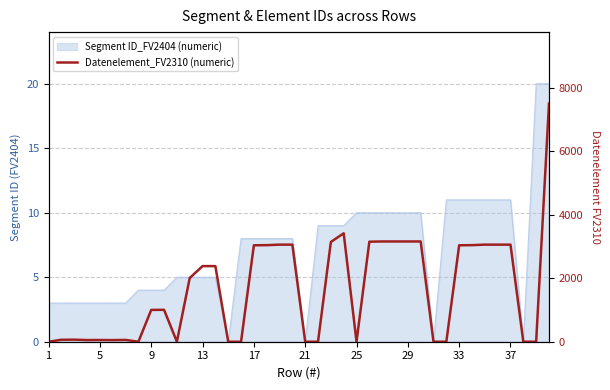

Which category has the lowest value across all series?

1